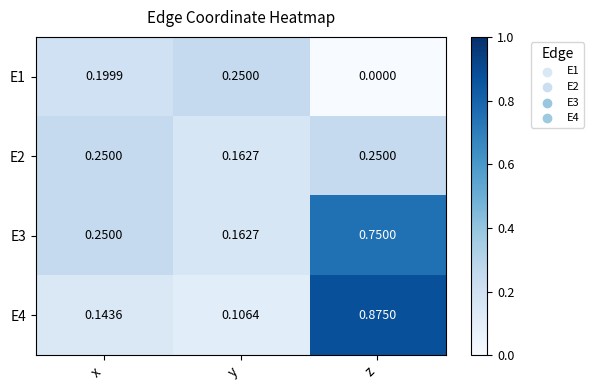

Is the value of E1 at y greater than the value of E4 at y?

Yes